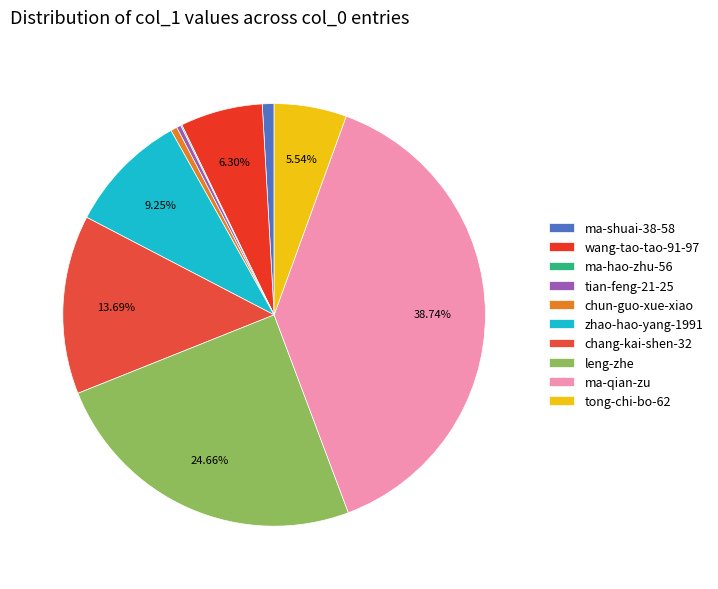

Rank the categories by value from lowest to highest.

ma-hao-zhu-56, tian-feng-21-25, chun-guo-xue-xiao, ma-shuai-38-58, tong-chi-bo-62, wang-tao-tao-91-97, zhao-hao-yang-1991, chang-kai-shen-32, leng-zhe, ma-qian-zu